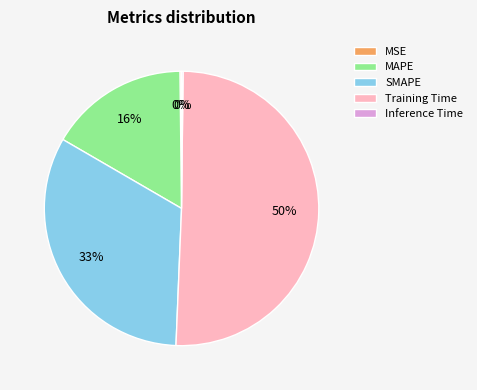

Combined, do SMAPE and MAPE account for over 50%?

No